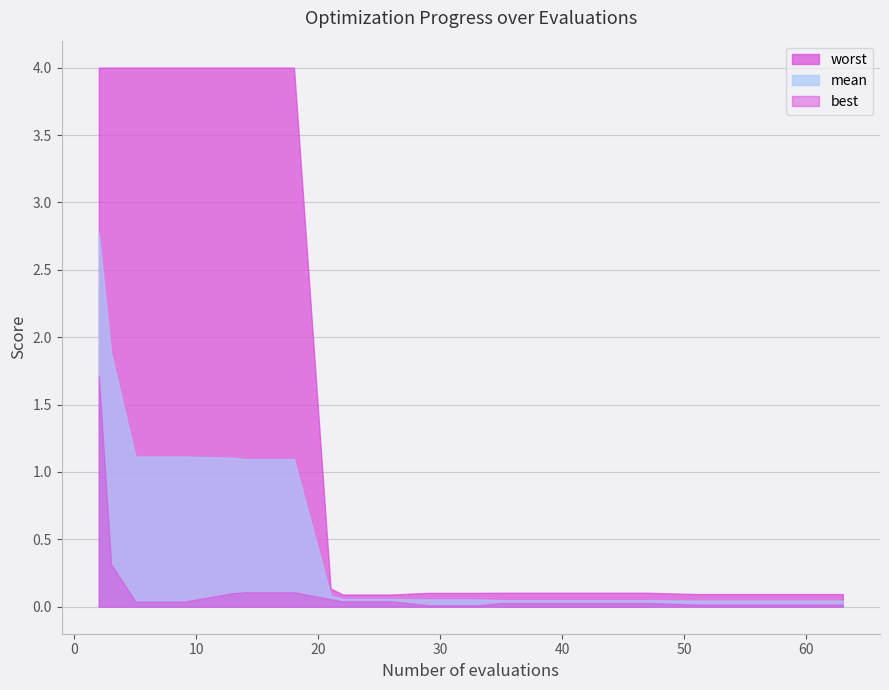

Between 13 and 39, which is larger?

13